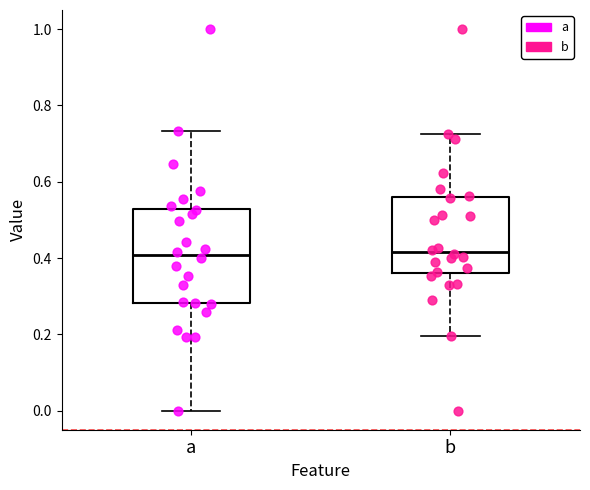

Where does the upper whisker of the box for a end on the y-axis? The values are not printed on the chart, so give them approximately, as read against the axis.

0.74